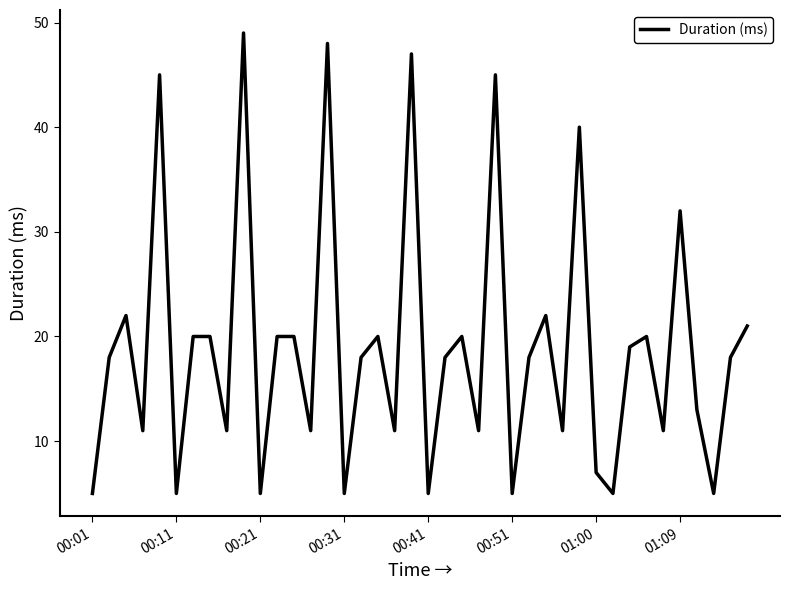

What is the difference between the maximum and minimum values?

44